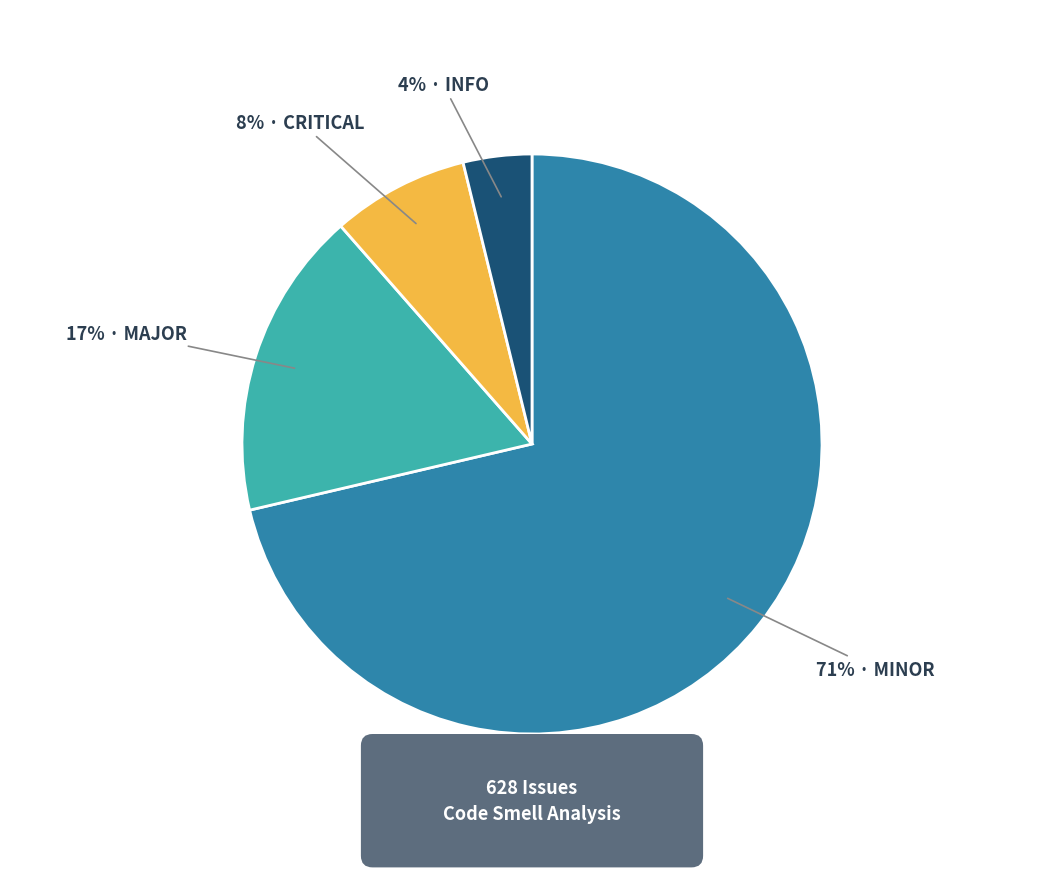

To the nearest percent, what is the average slice percentage?

25%